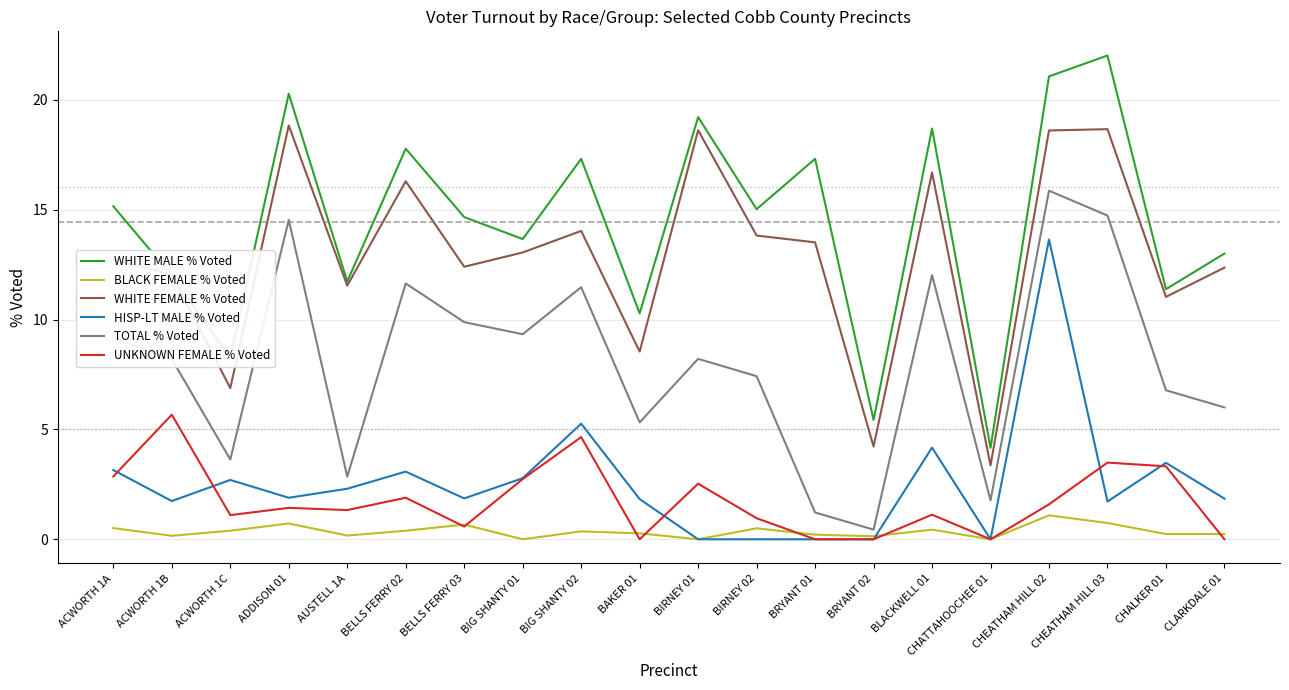

True or false: HISP-LT MALE % Voted and WHITE FEMALE % Voted cross at least once.

False